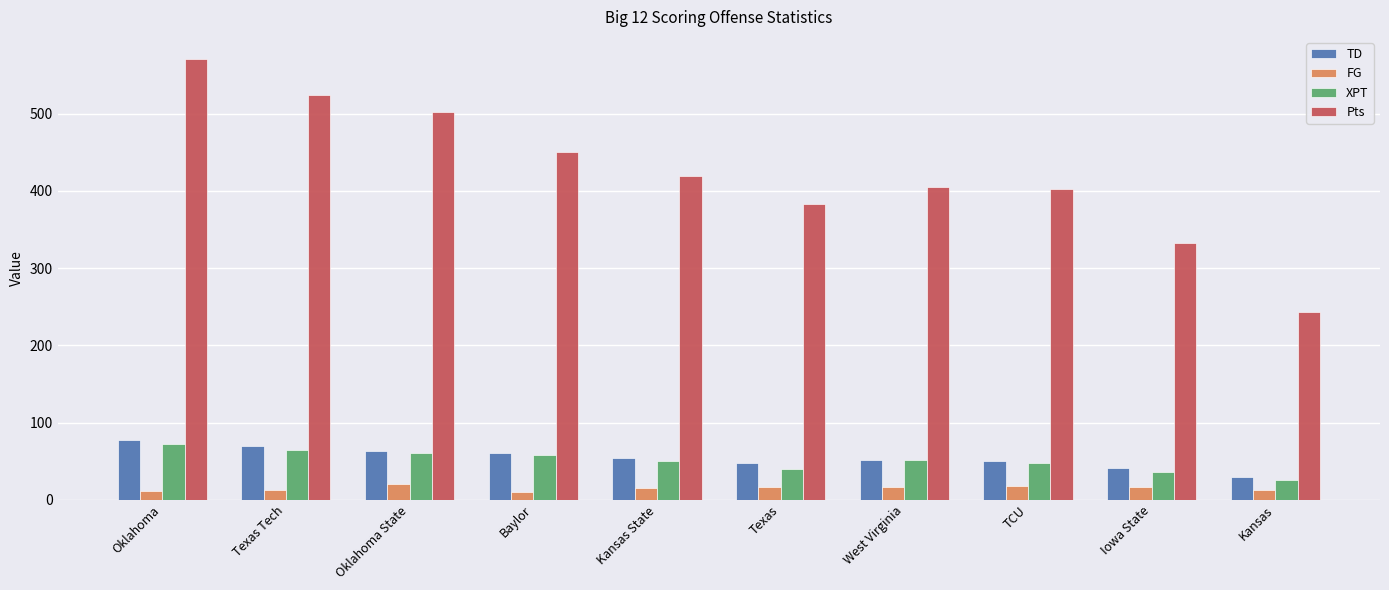

True or false: XPT has a value of 88 at West Virginia.

False